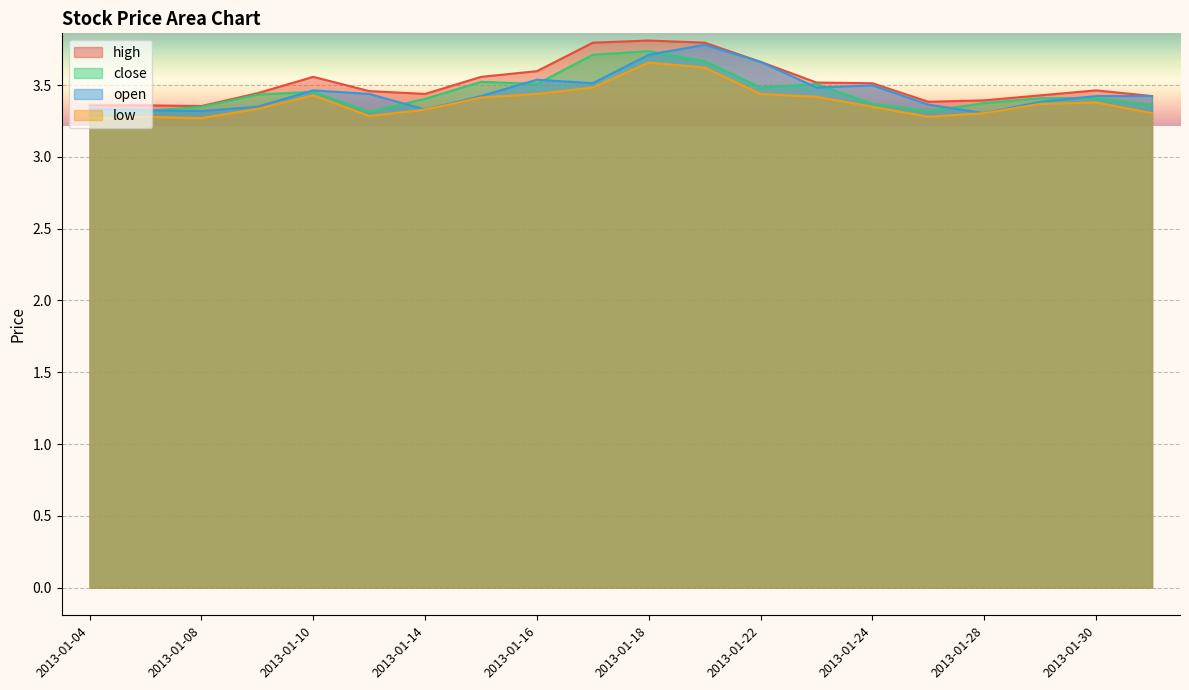

Reading left to right, transcribe all the data shown in this chart.

high: 3.4	3.4	3.4	3.4	3.6	3.5	3.4	3.6	3.6	3.8	3.8	3.8	3.7	3.5	3.5	3.4	3.4	3.4	3.5	3.4
close: 3.3	3.3	3.3	3.4	3.5	3.3	3.4	3.5	3.5	3.7	3.7	3.7	3.5	3.5	3.4	3.3	3.4	3.4	3.4	3.4
open: 3.3	3.3	3.3	3.3	3.5	3.4	3.3	3.4	3.5	3.5	3.7	3.8	3.7	3.5	3.5	3.4	3.3	3.4	3.4	3.4
low: 3.3	3.3	3.3	3.3	3.4	3.3	3.3	3.4	3.4	3.5	3.7	3.6	3.4	3.4	3.3	3.3	3.3	3.4	3.4	3.3